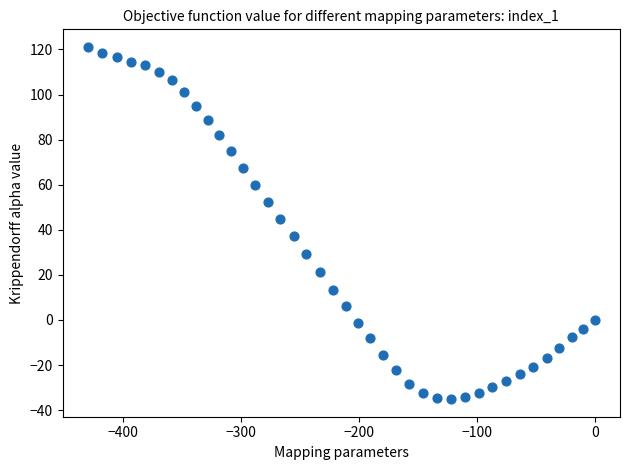

What is the range of X values (max minus min)?

429.4